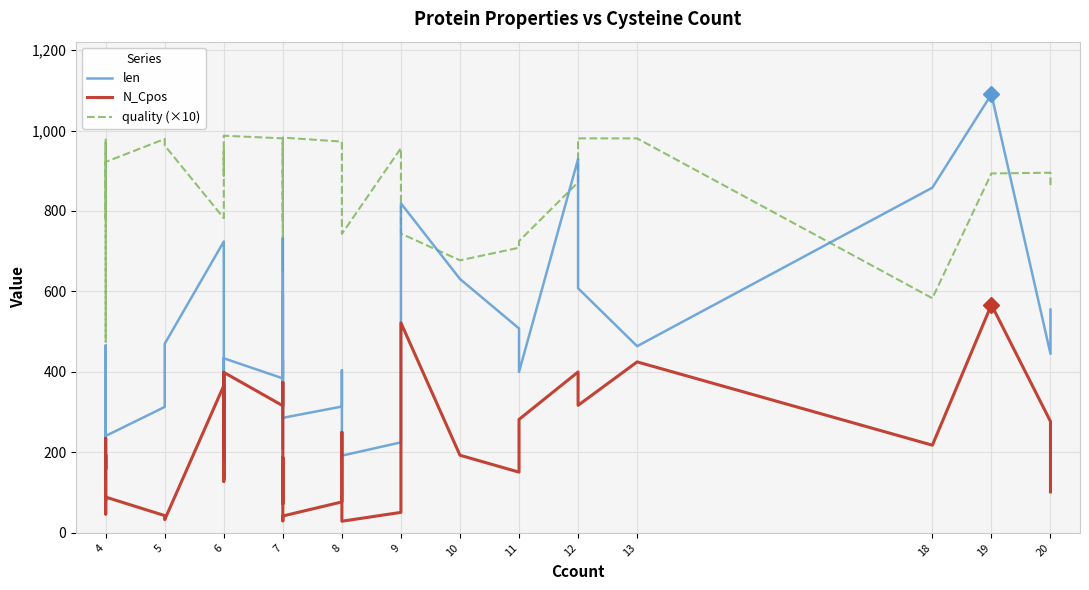

What is the difference between the maximum and second lowest values in the N_Cpos series?

537.0